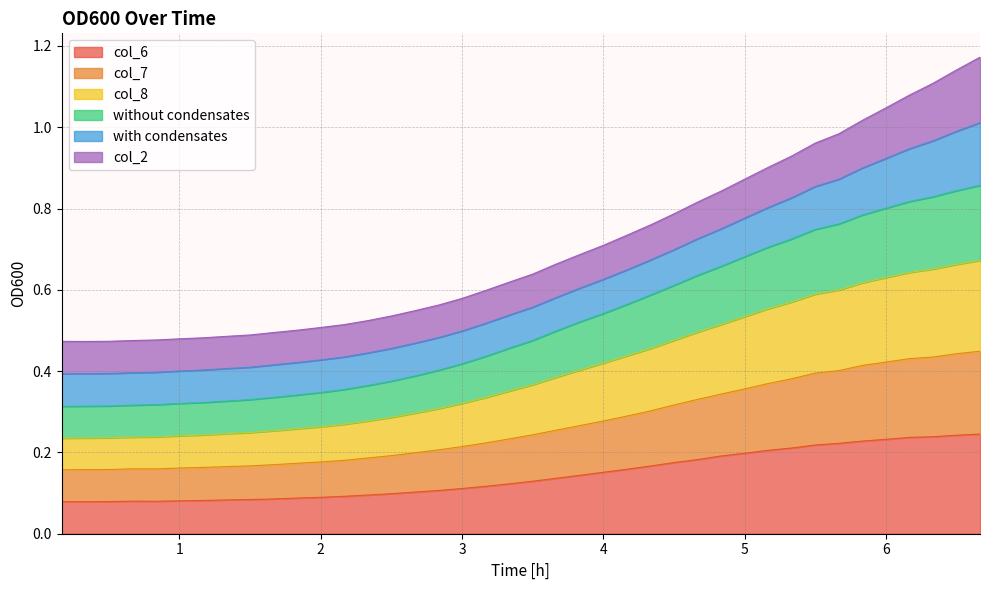

What are all the series names shown in the legend?

col_6, col_7, col_8, without condensates, with condensates, col_2